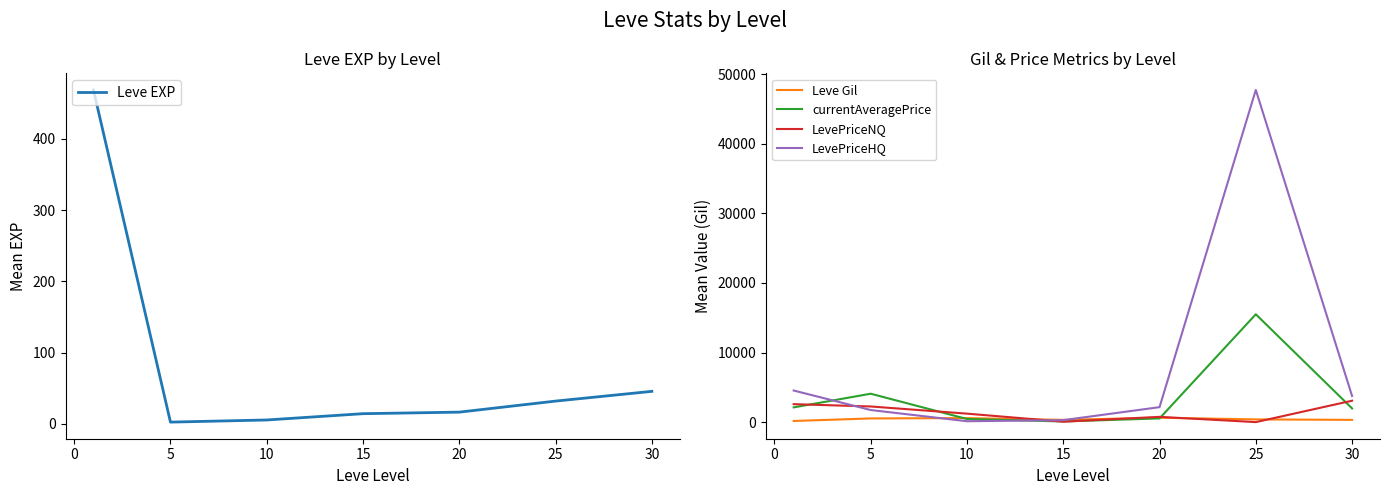

The value of LevePriceNQ at 25 is -2063.0. True or false?

False